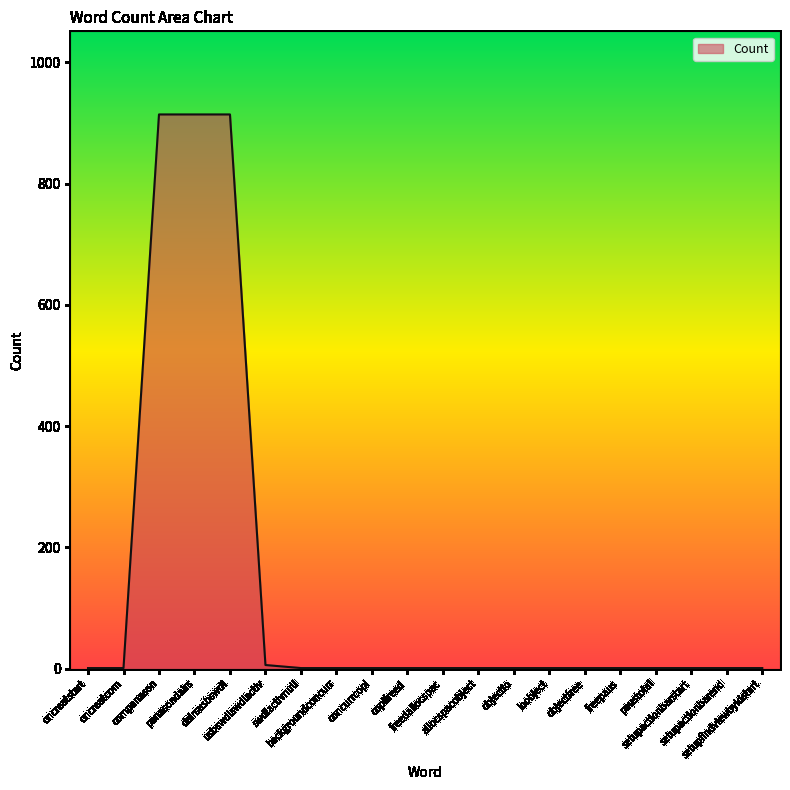

What is the change in value from usbswdlswdlactiv to allocspacobject?

-5